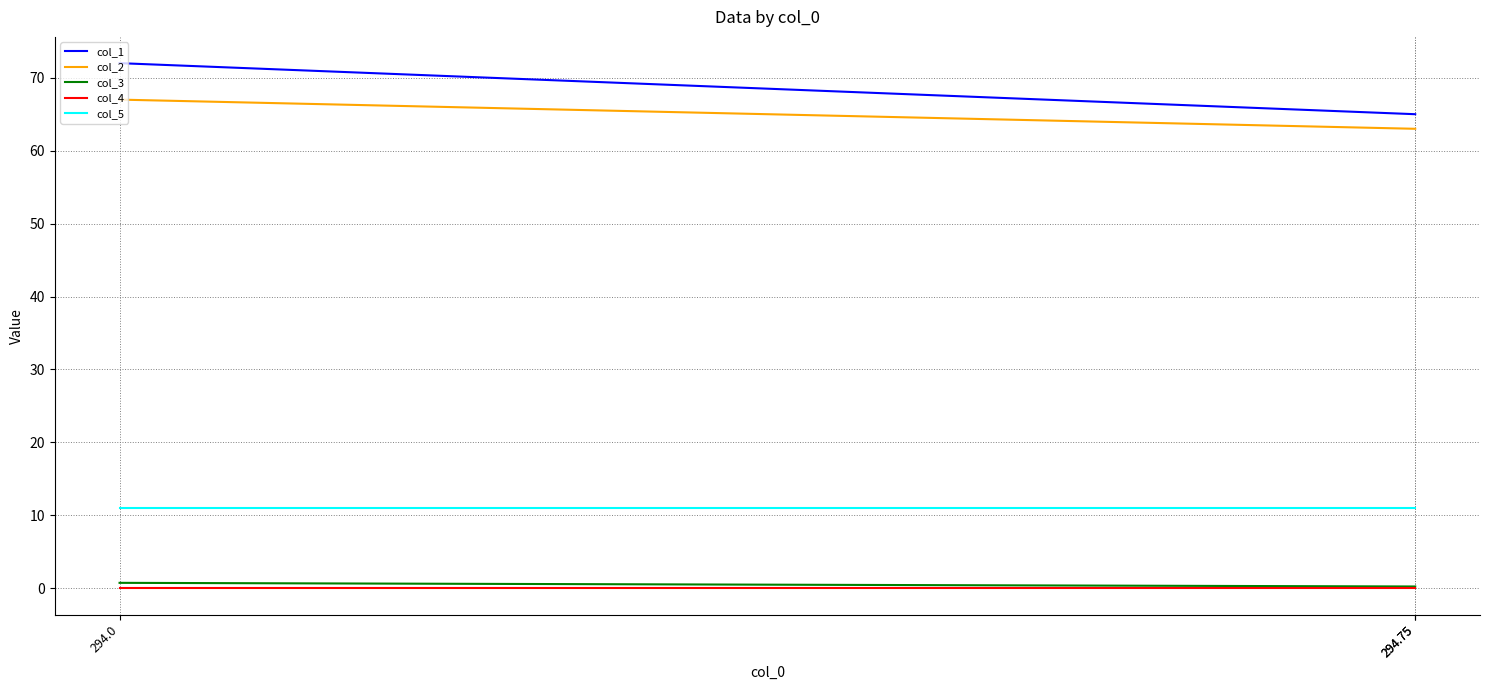

How many series are shown in this chart?

5